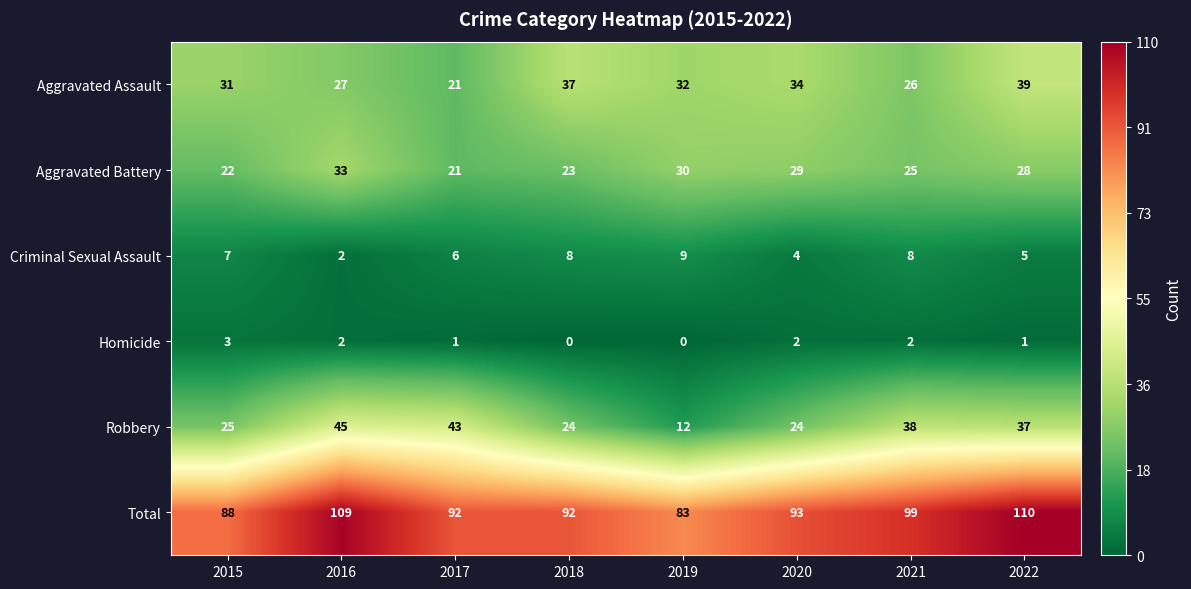

What is the difference between the Robbery values at 2021 and 2015?

13